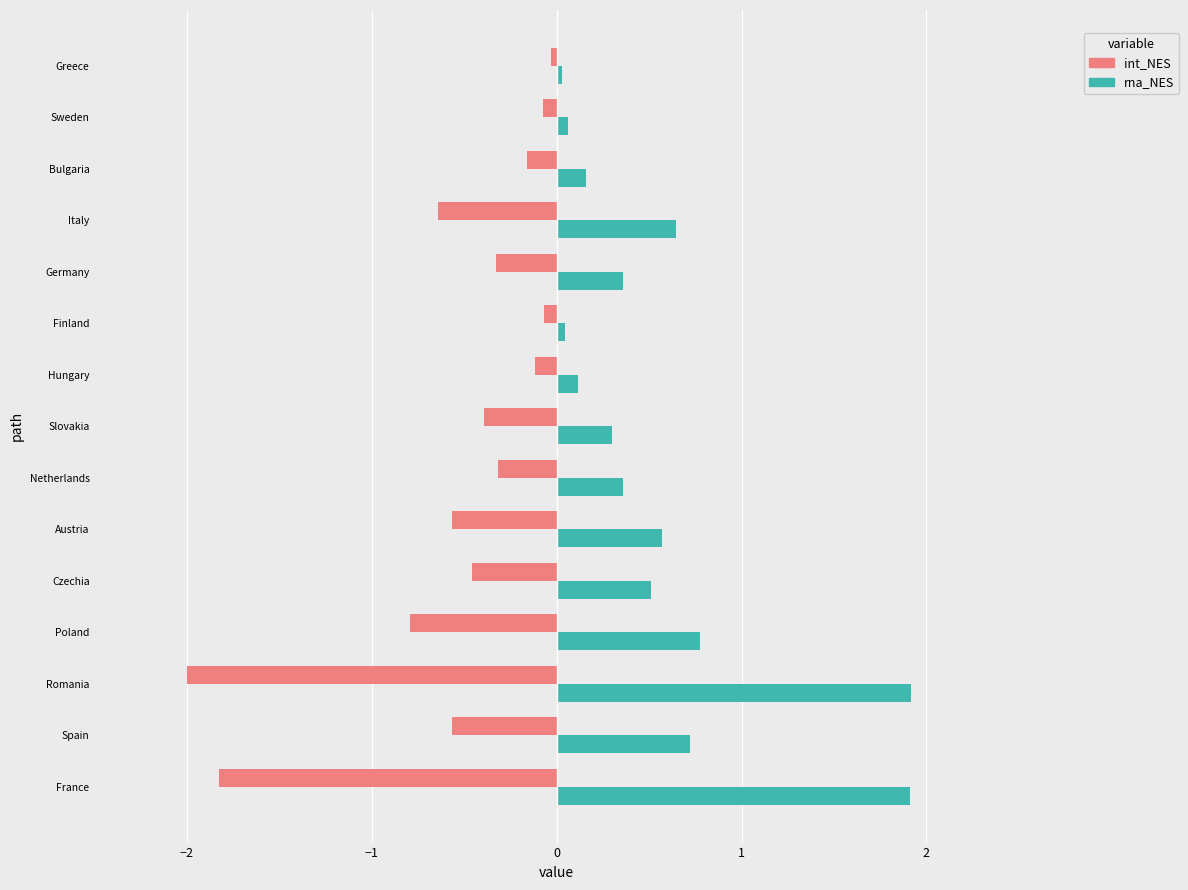

What is the minimum value shown in the chart?

-2.0